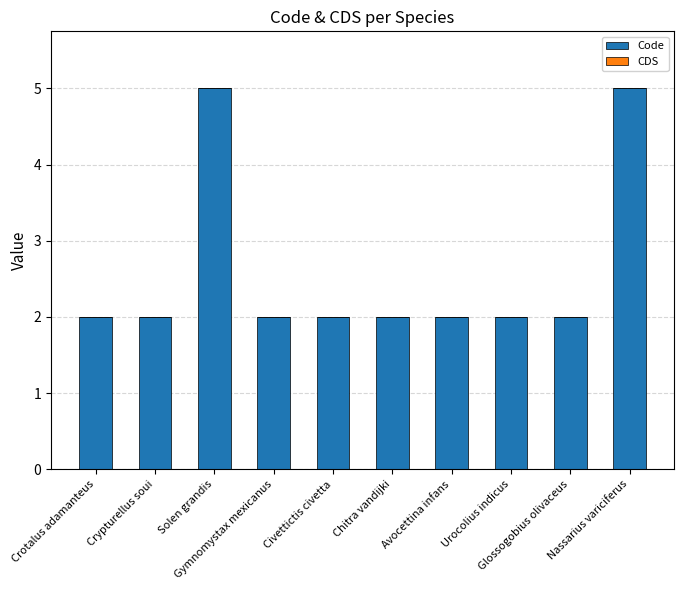

What is the average value?

3